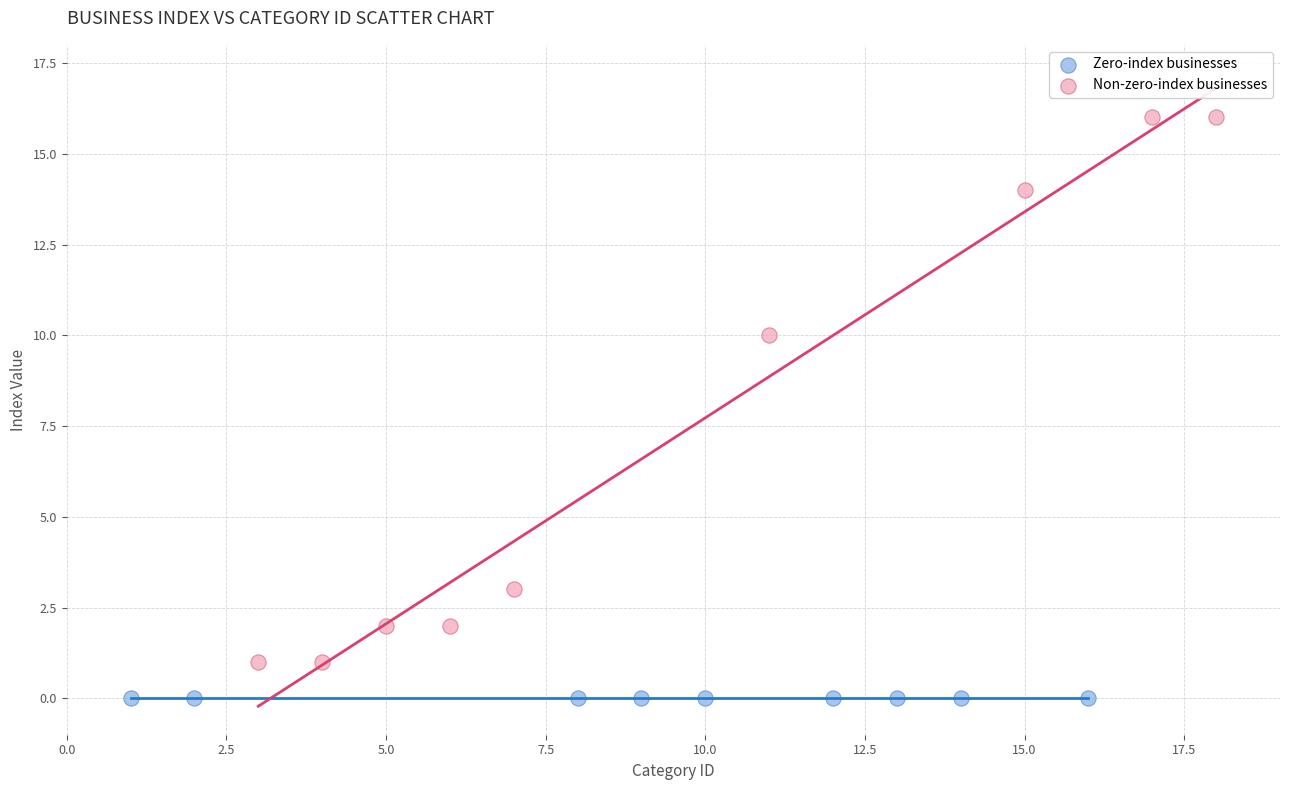

Which series reaches the maximum Y coordinate?

Non-zero-index businesses